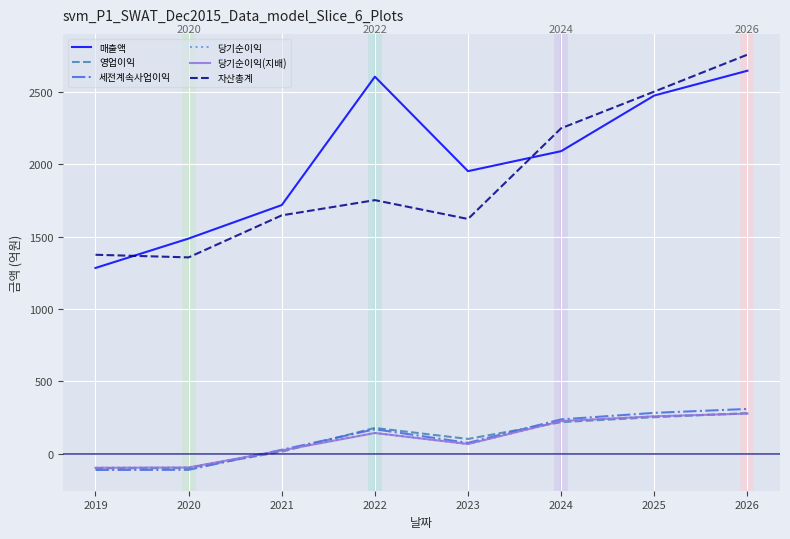

True or false: 자산총계 and 당기순이익(지배) cross at least once.

False